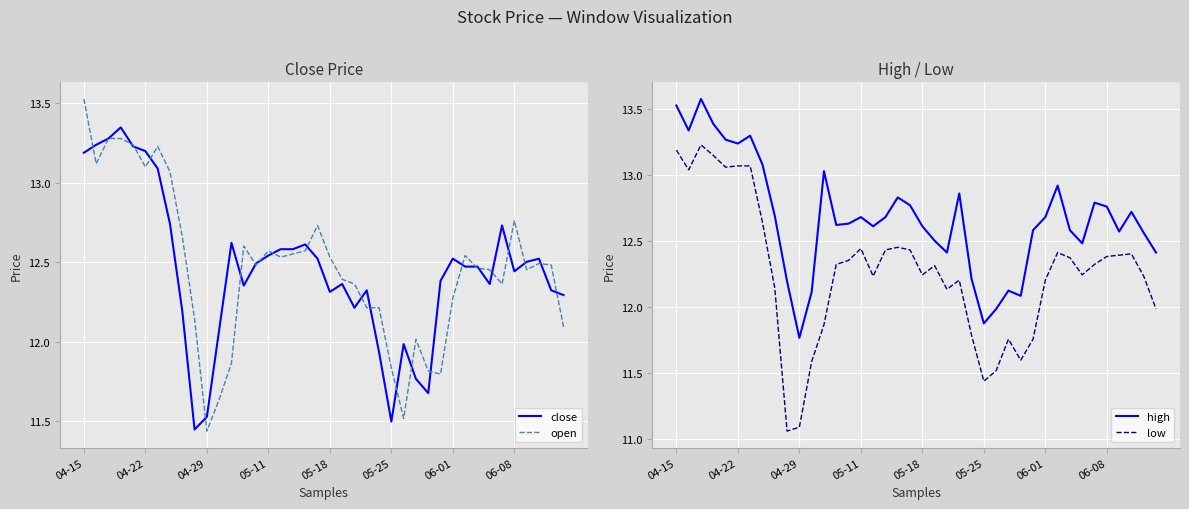

Which series has the widest spread of values?

low